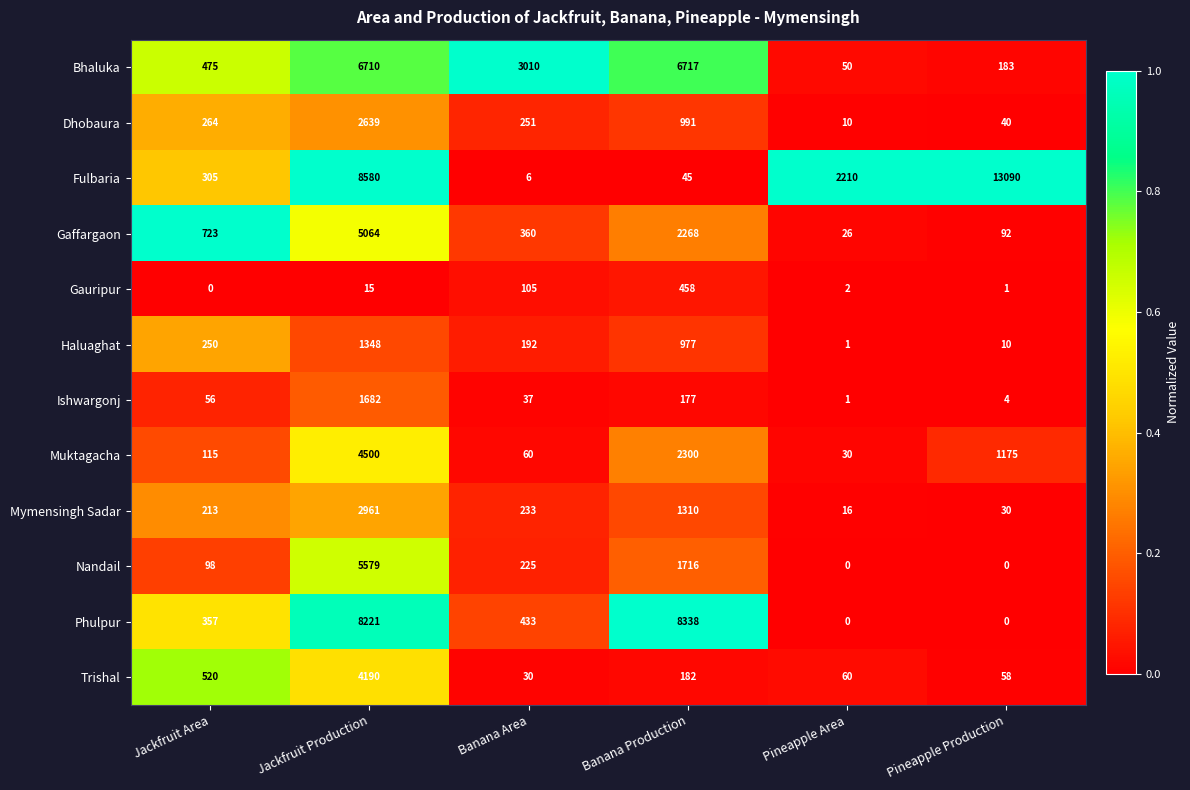

The value of Gaffargaon at Banana Production is 2268. True or false?

True